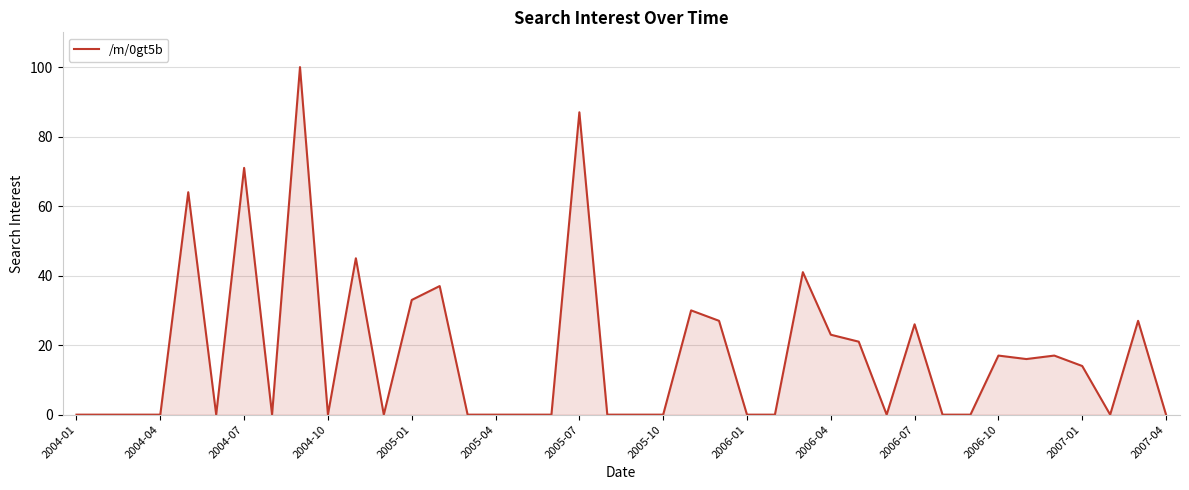

How many lines are shown in the chart?

1